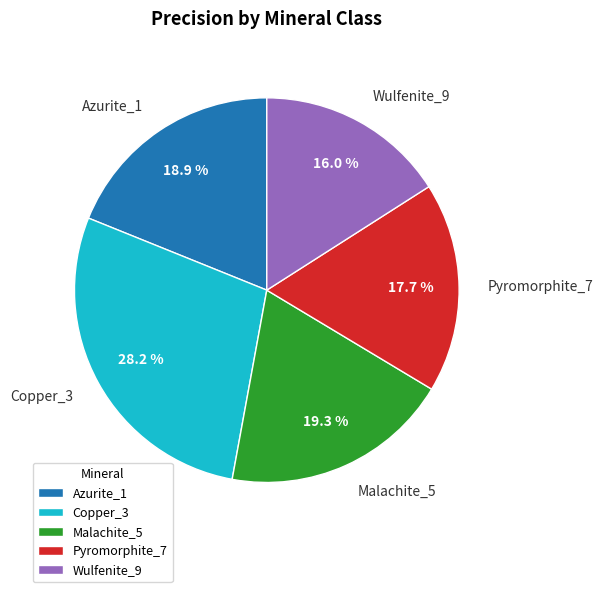

Is there a majority slice in this chart?

No